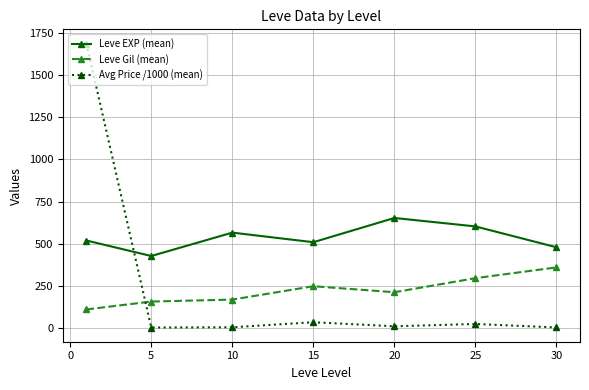

Which series has the widest spread of values?

Avg Price /1000 (mean)